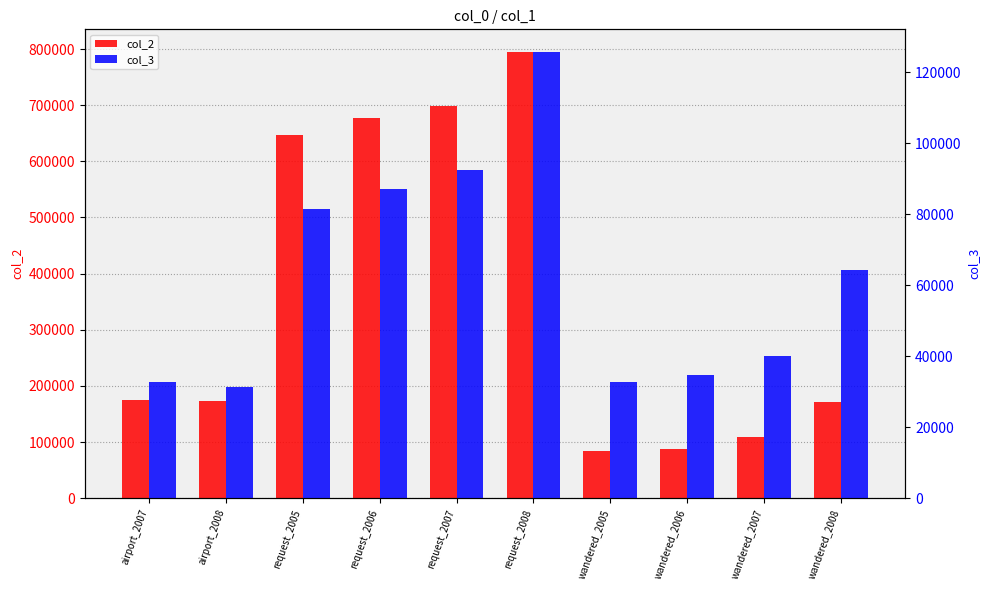

At airport_2008, list the series in order from smallest to largest.

col_3, col_2